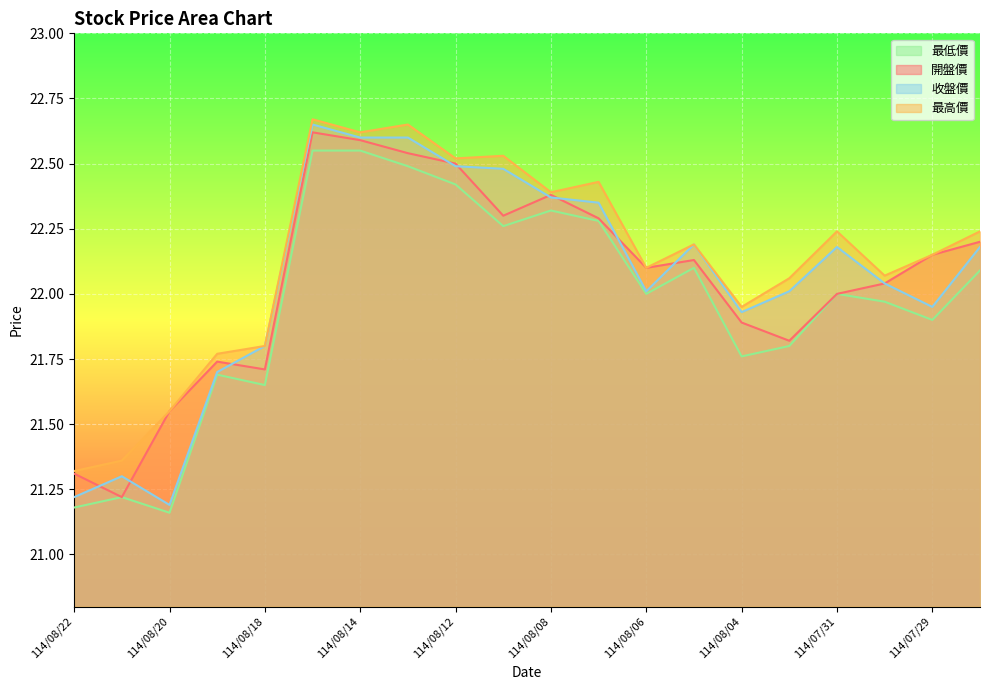

List the labels in order of 最高價 value, largest first.

114/08/15, 114/08/13, 114/08/14, 114/08/11, 114/08/12, 114/08/07, 114/08/08, 114/07/31, 114/07/28, 114/08/05, 114/07/29, 114/08/06, 114/07/30, 114/08/01, 114/08/04, 114/08/18, 114/08/19, 114/08/20, 114/08/21, 114/08/22